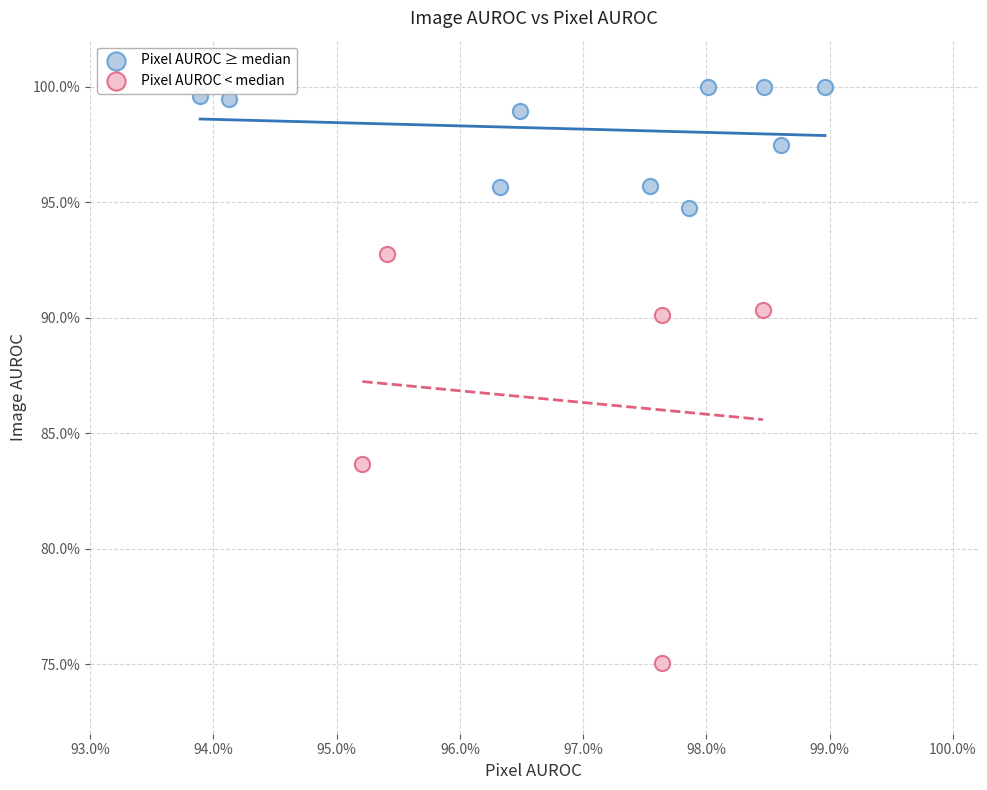

Which series reaches the minimum Y coordinate?

Pixel AUROC < median